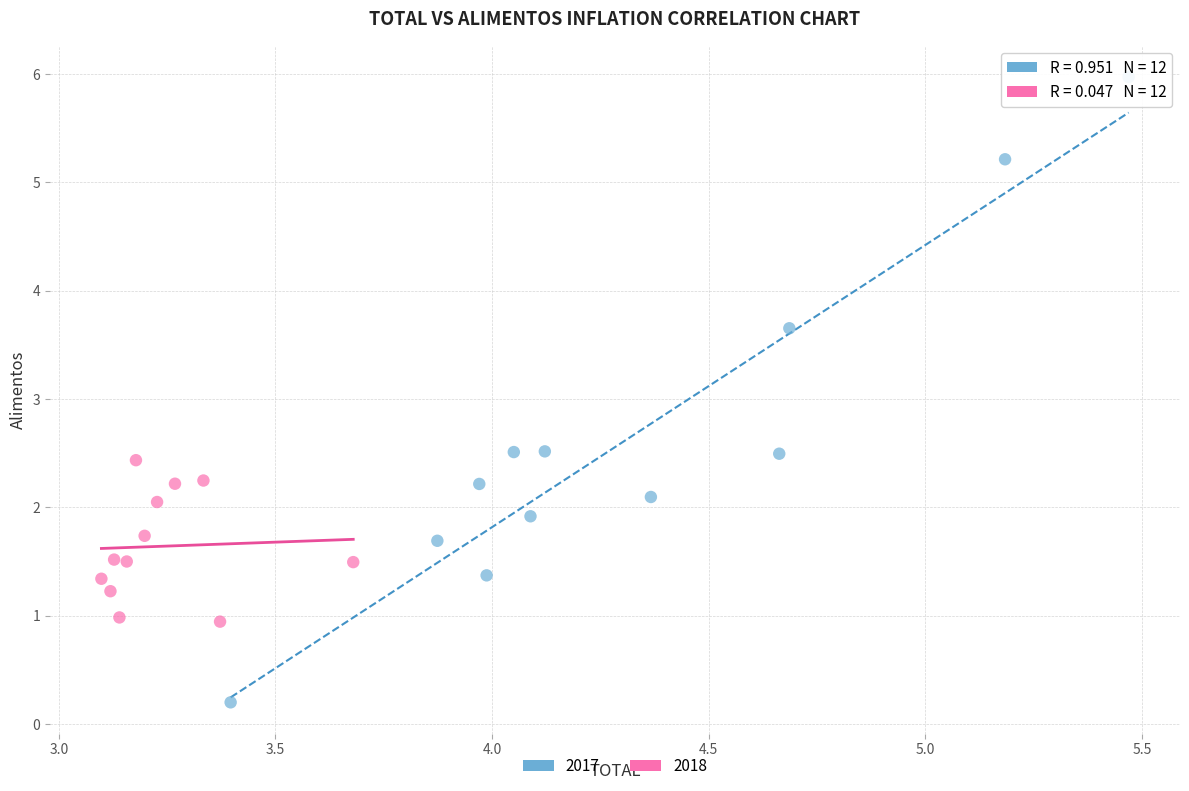

Which series reaches the minimum Y coordinate?

2017